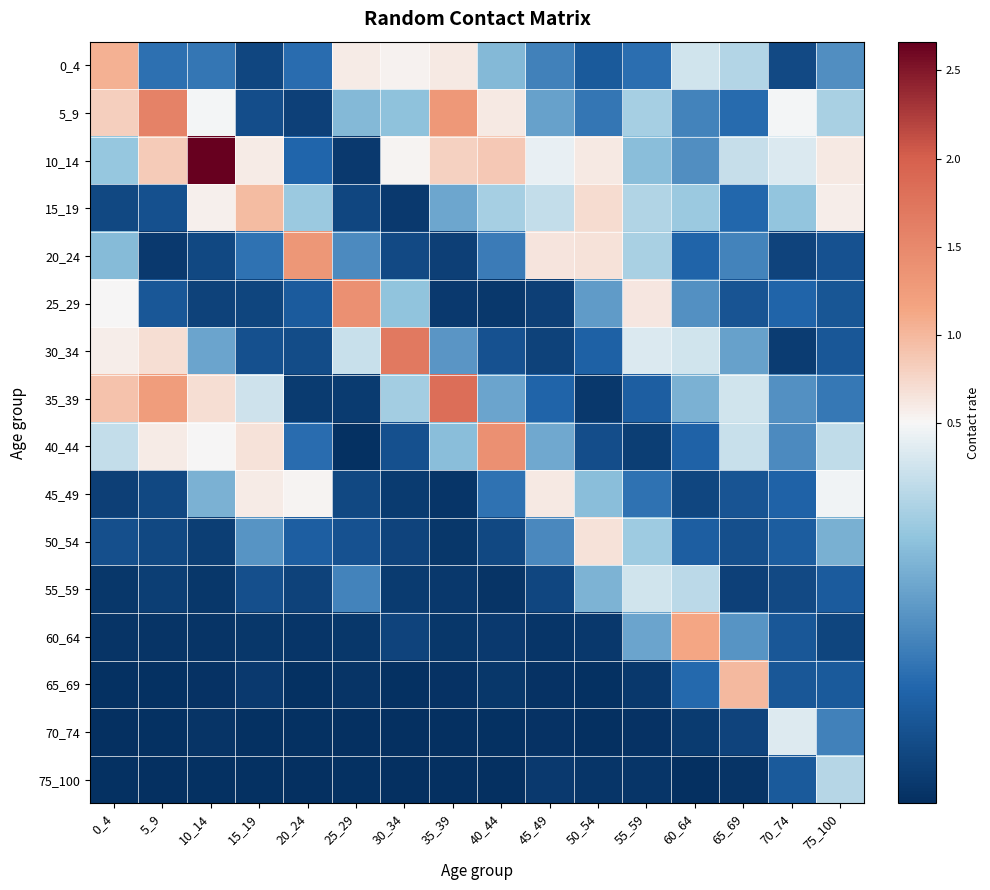

Which has a higher value, 40_44 or 5_9?

40_44